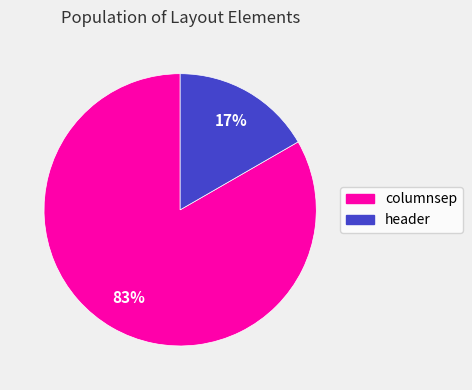

To the nearest percent, what percentage of the pie is columnsep?

83%